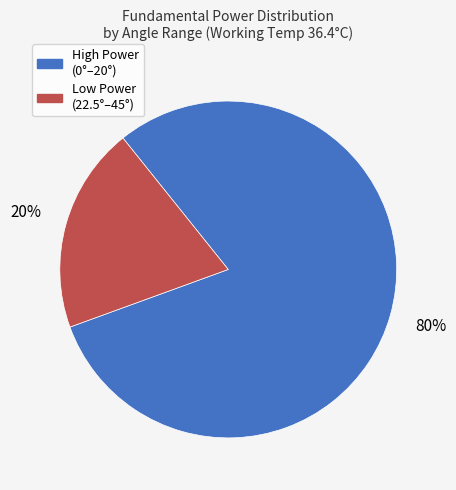

Is there a majority slice in this chart?

Yes